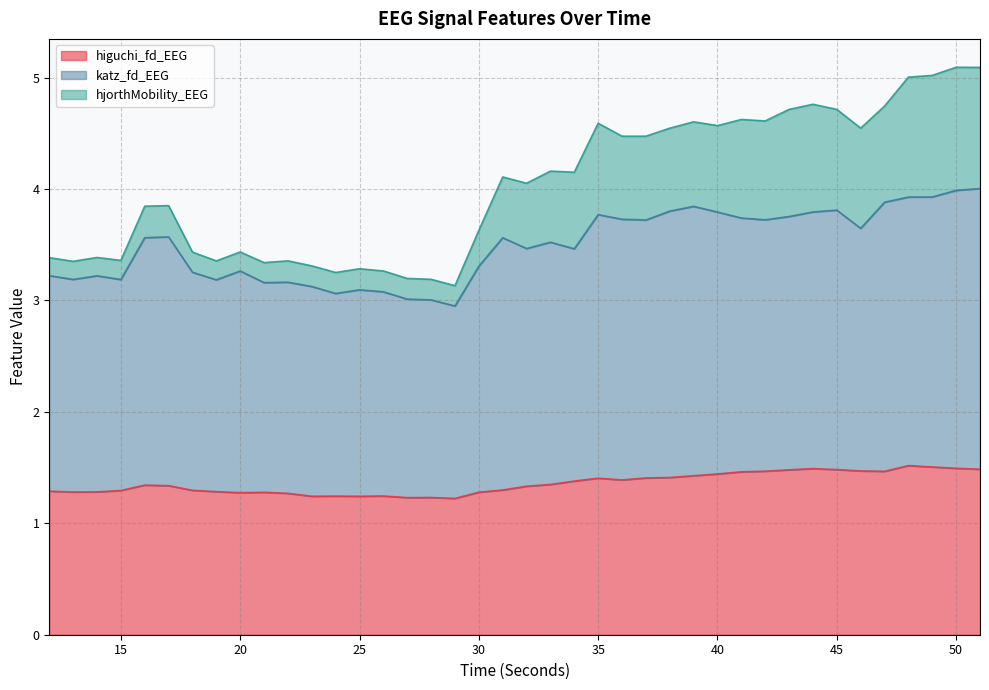

Between 17 and 40, which series saw the biggest shift?

hjorthMobility_EEG